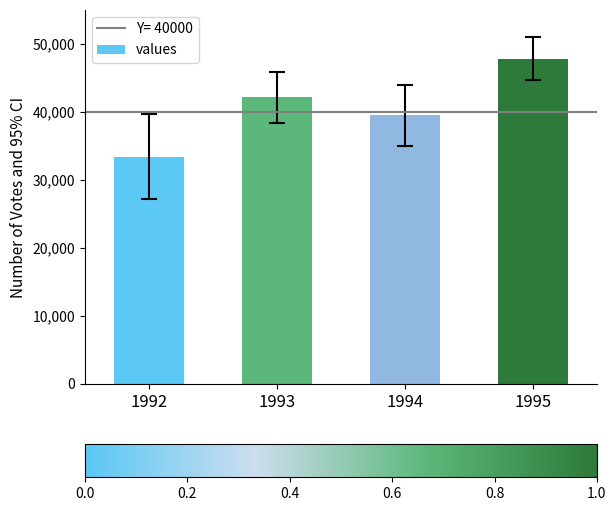

The chart shows a value of 39500 at 1994. True or false?

True